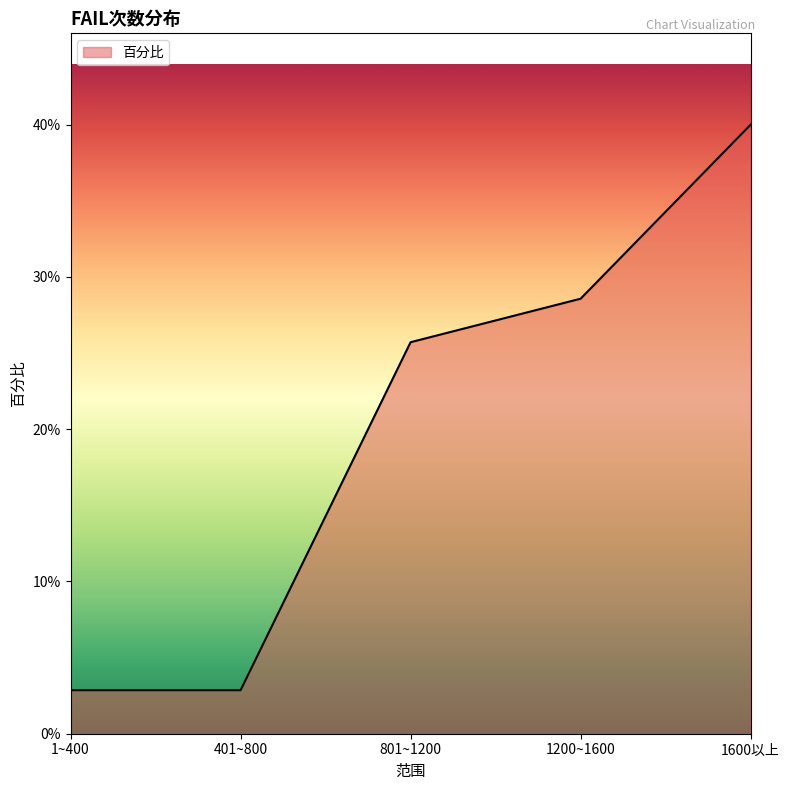

Does the chart have visible grid lines?

No